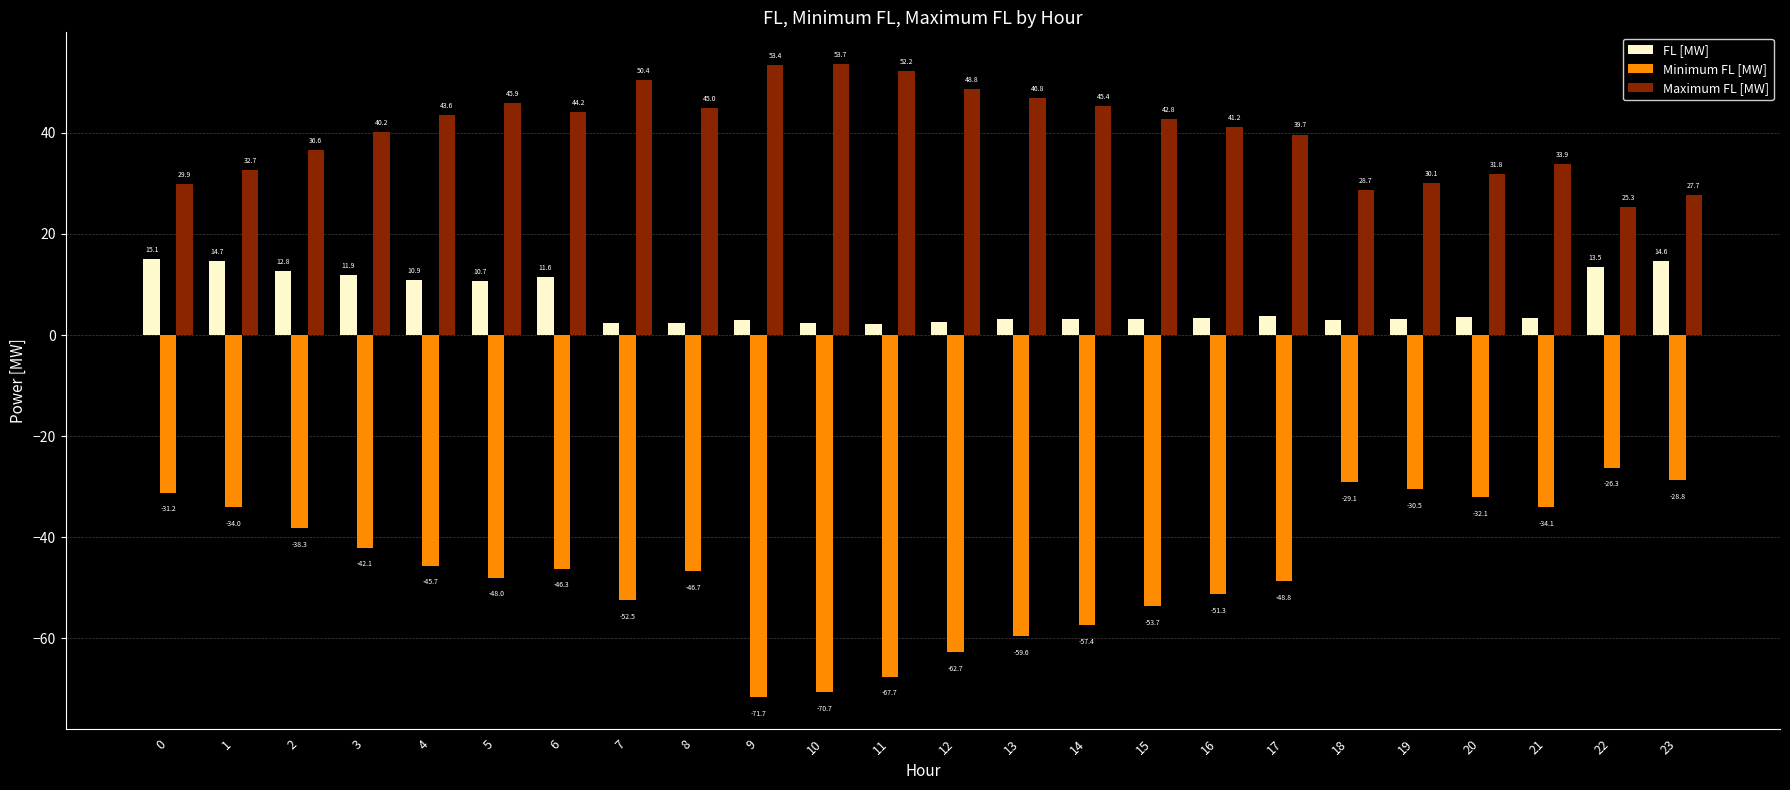

At 5, list the series in order from smallest to largest.

Minimum FL [MW], FL [MW], Maximum FL [MW]